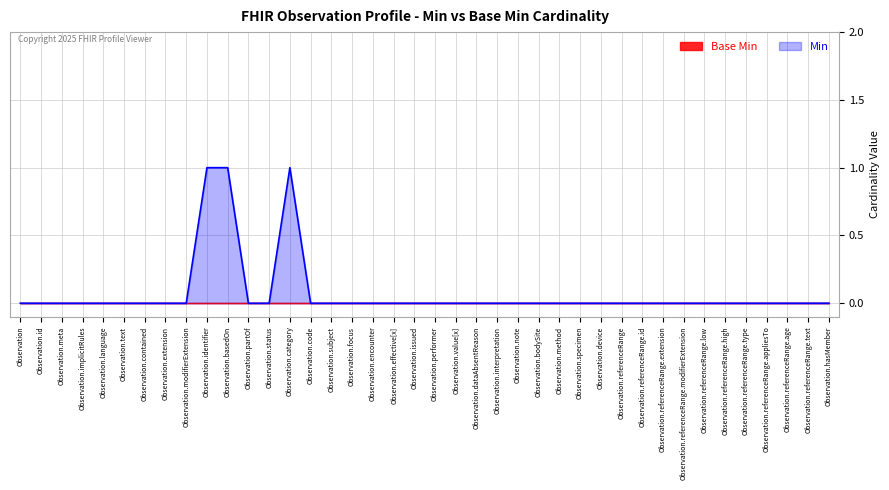

How many positive values are there?

3